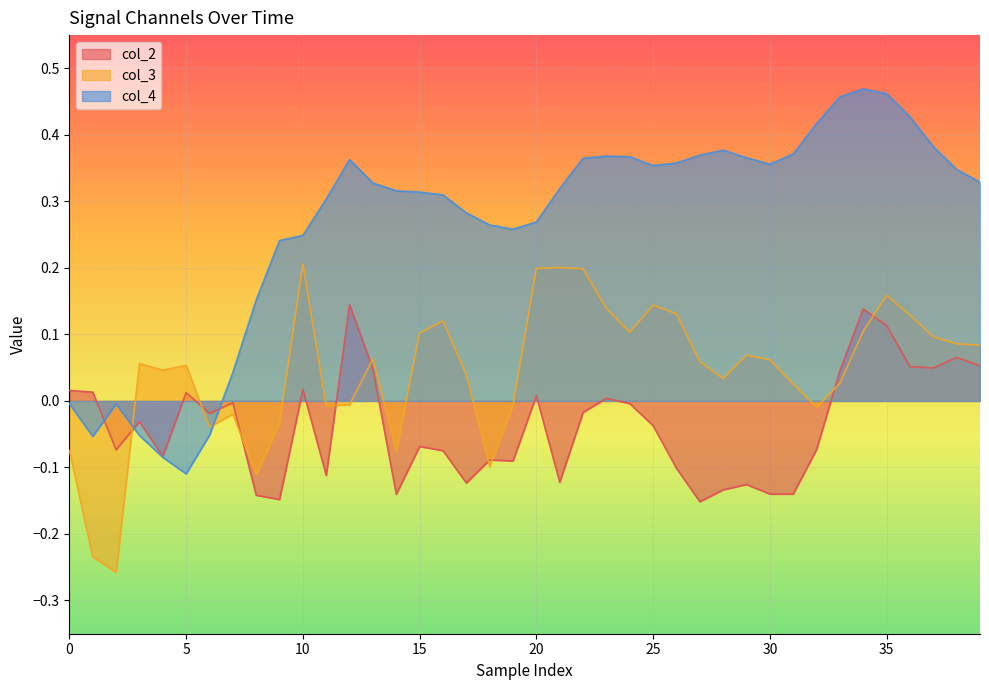

Which category has the lowest value in the col_2 series?

27